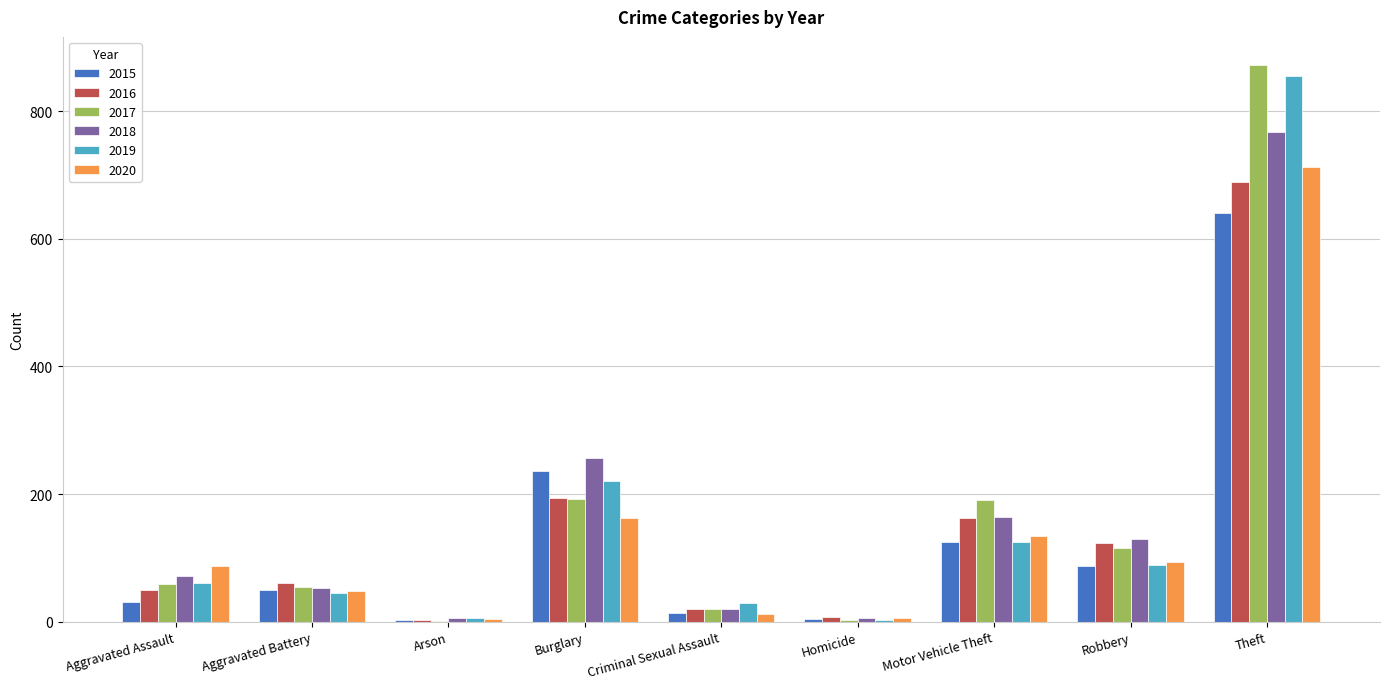

Read the 2017 value at Burglary.

192